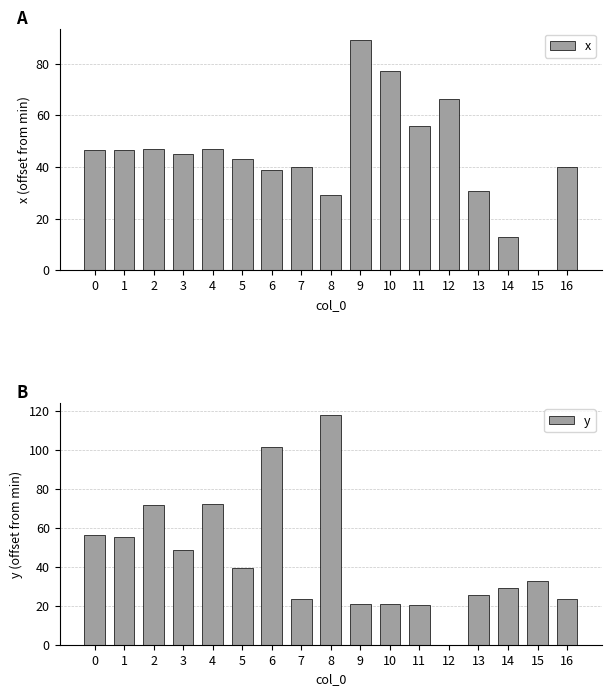

Rank the series by their average value, from lowest to highest.

x, y